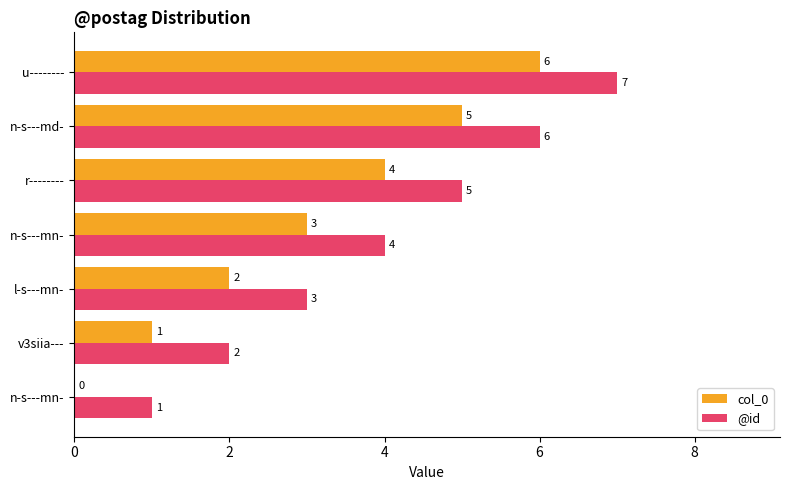

What is the difference between the maximum and minimum values in the @id series?

6